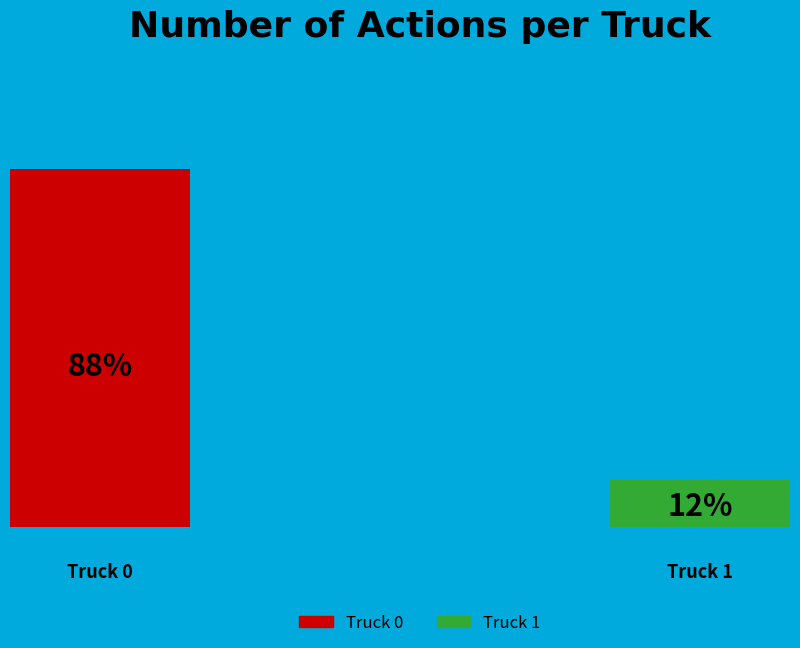

What percentage is the Truck 0 slice, to the nearest percent?

88%